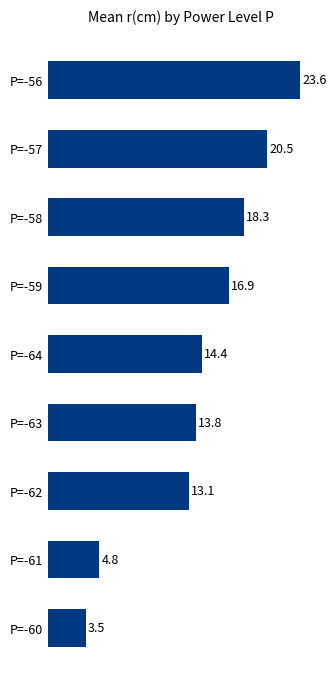

True or false: the data shows 4.8 at P=-61.

True